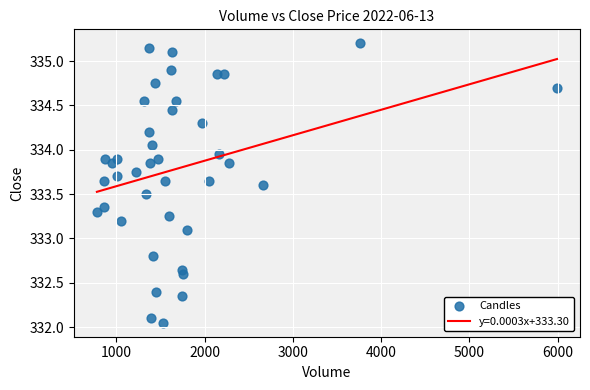

What is the range of X values (max minus min)?

5212.0